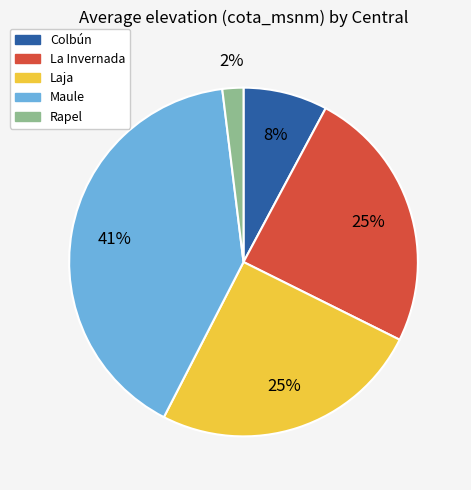

To the nearest percent, what is the difference between the Rapel and Maule slice percentages?

39%